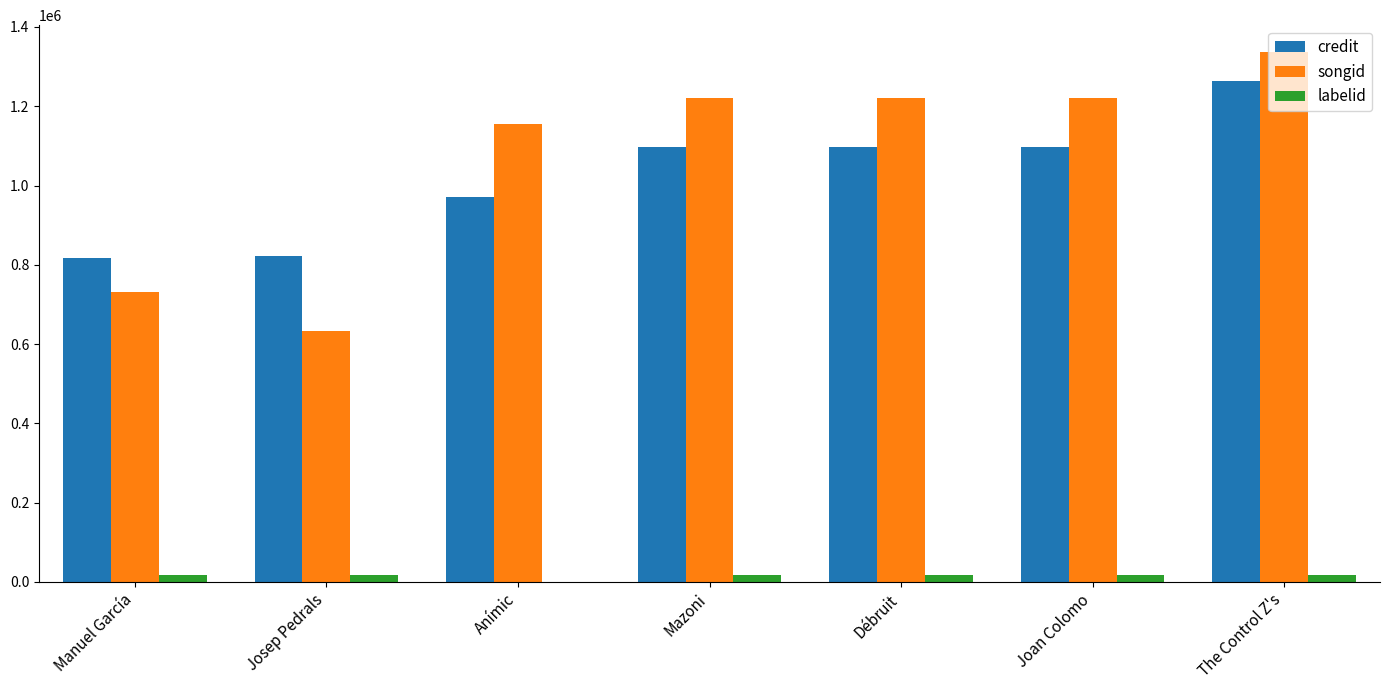

True or false: songid has a value of 2167146 at Mazoni.

False